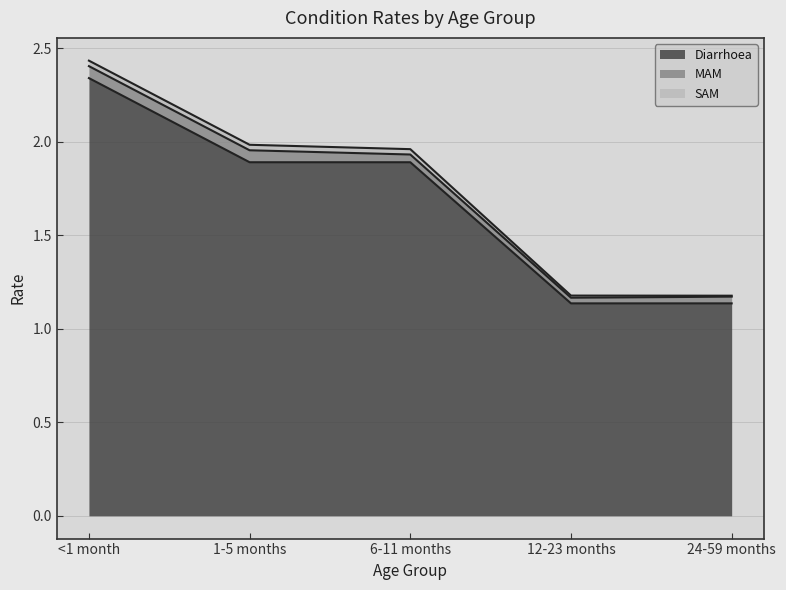

What are all the series names shown in the legend?

Diarrhoea, MAM, SAM